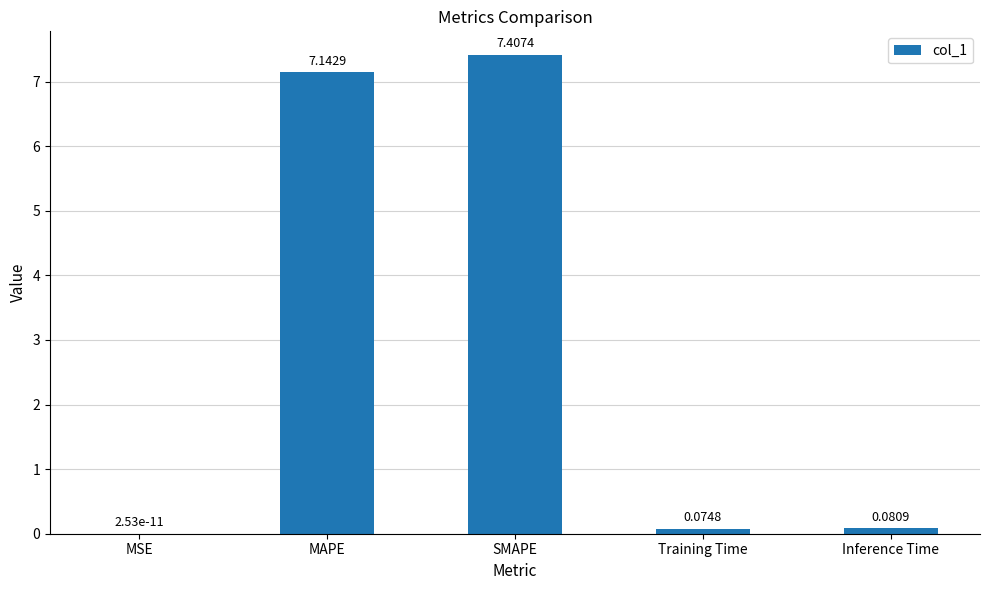

At which label is the value closest to 3?

Inference Time